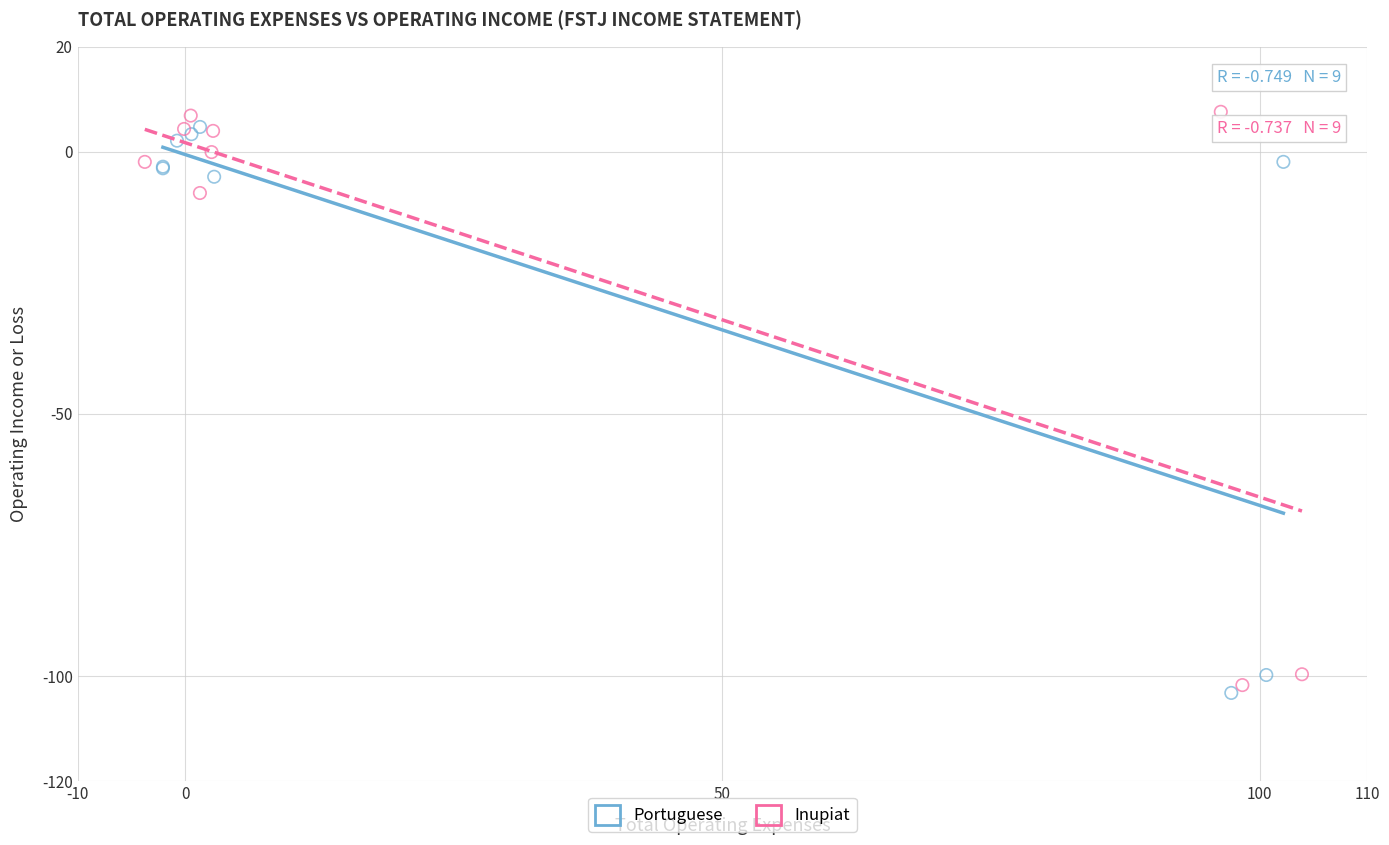

Which series has the largest Y range (max minus min)?

Inupiat